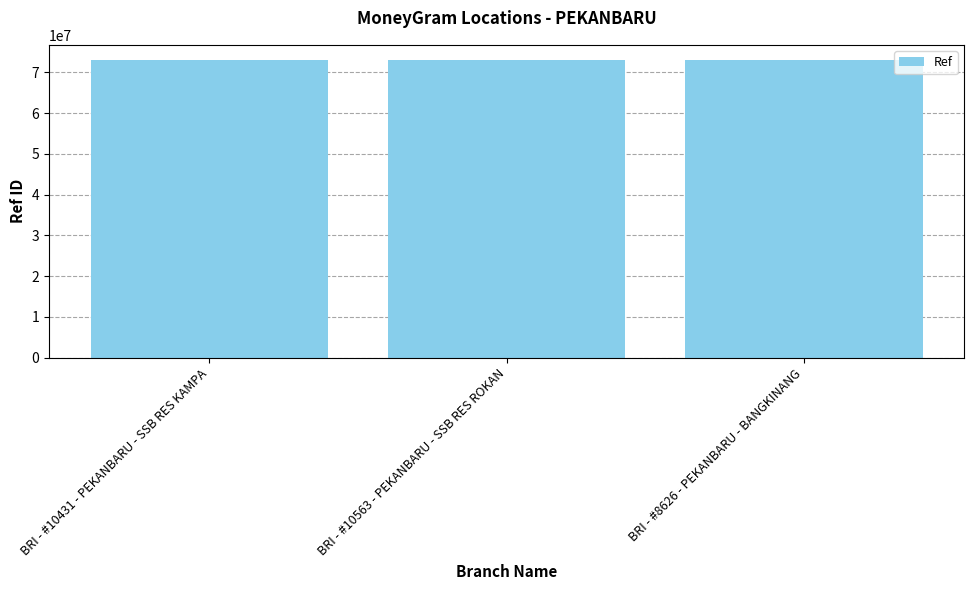

The value at BRI - #10563 - PEKANBARU - SSB RES ROKAN is 105173226. True or false?

False